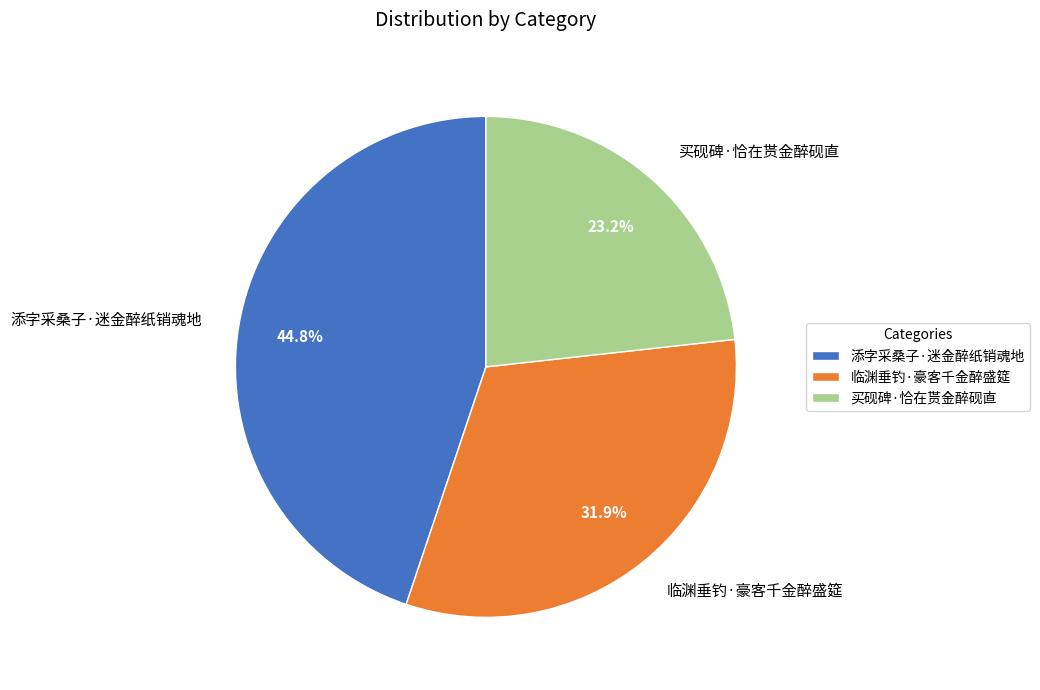

The 临渊垂钓·豪客千金醉盛筵 slice represents 42% of the pie. True or false?

False